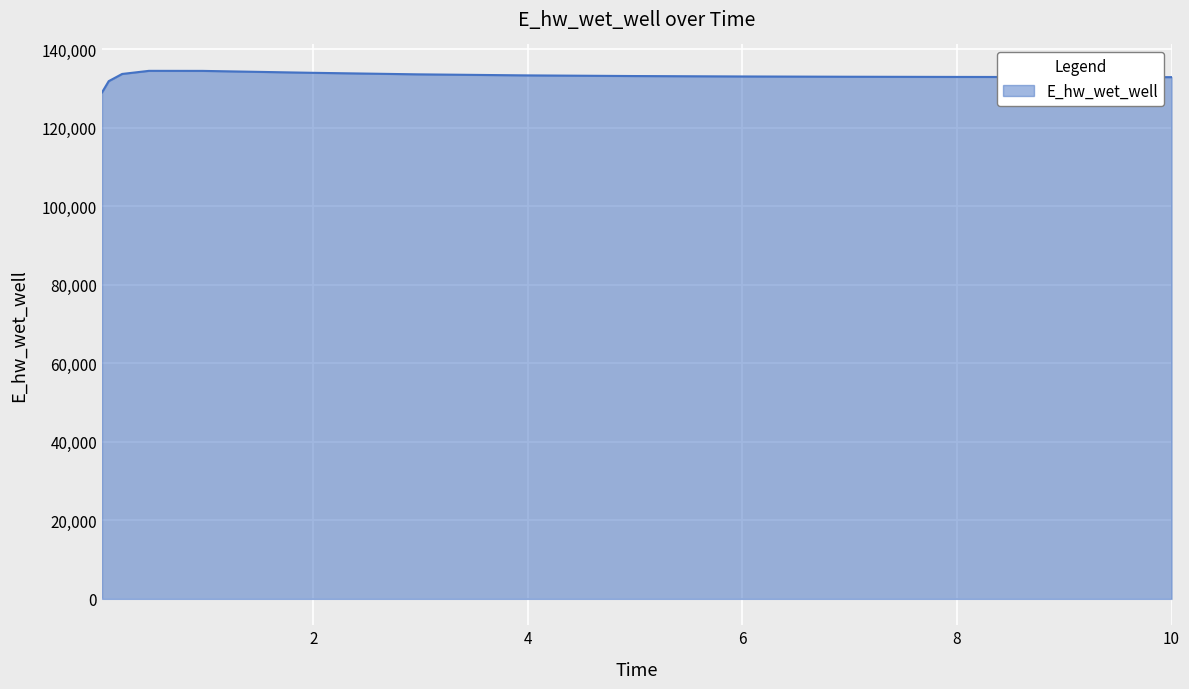

What is the sum of all values?

1995829.7